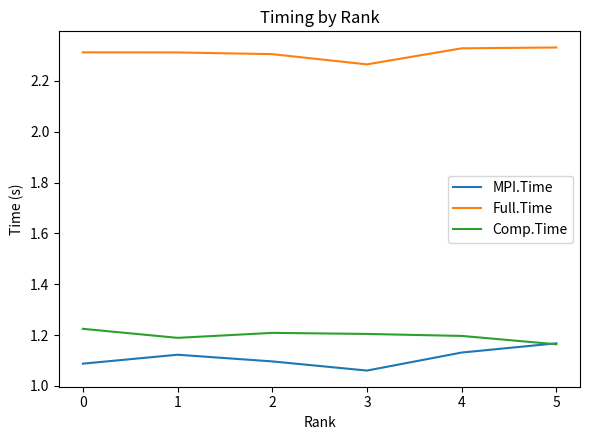

How many lines are shown in the chart?

3